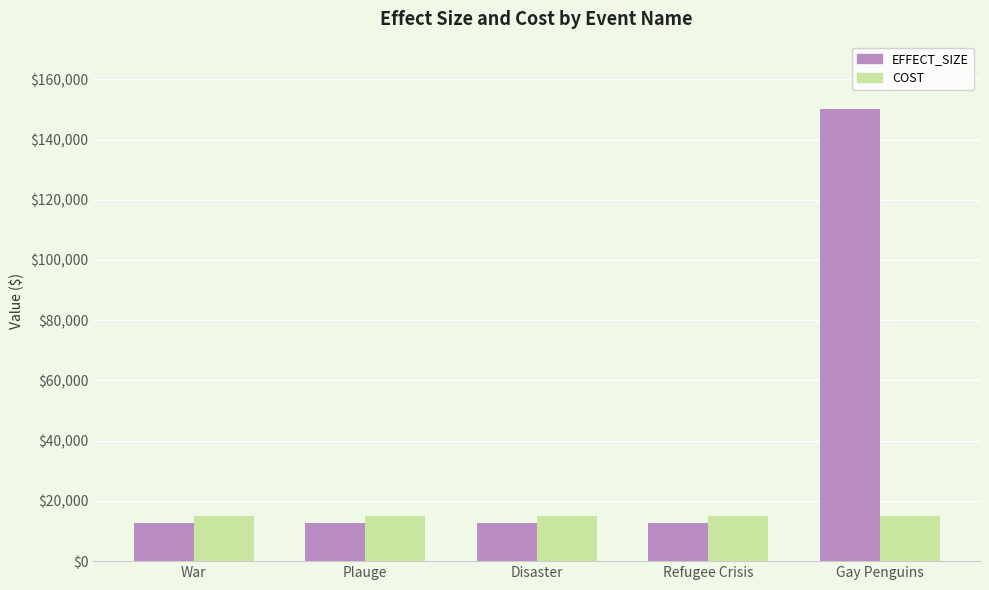

At which category is the sum across all series the highest?

Gay Penguins